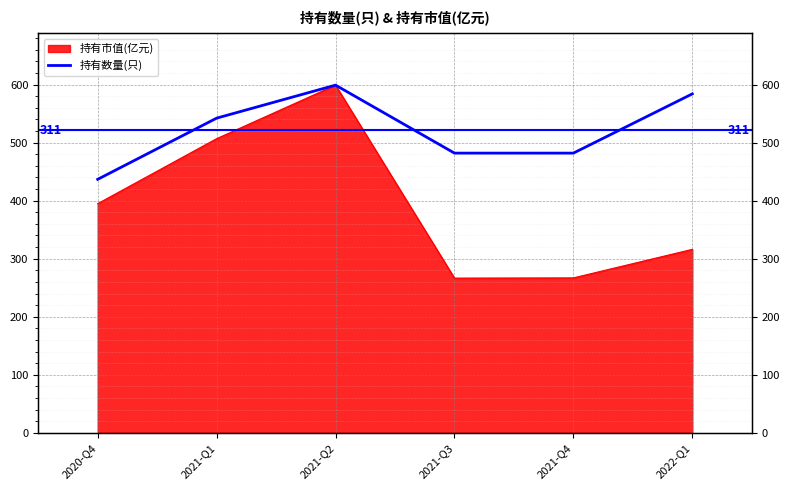

Reading right to left, list all the values displayed in this chart.

2022-Q1=584.0	2021-Q4=481.9	2021-Q3=481.9	2021-Q2=599.0	2021-Q1=542.1	2020-Q4=436.7